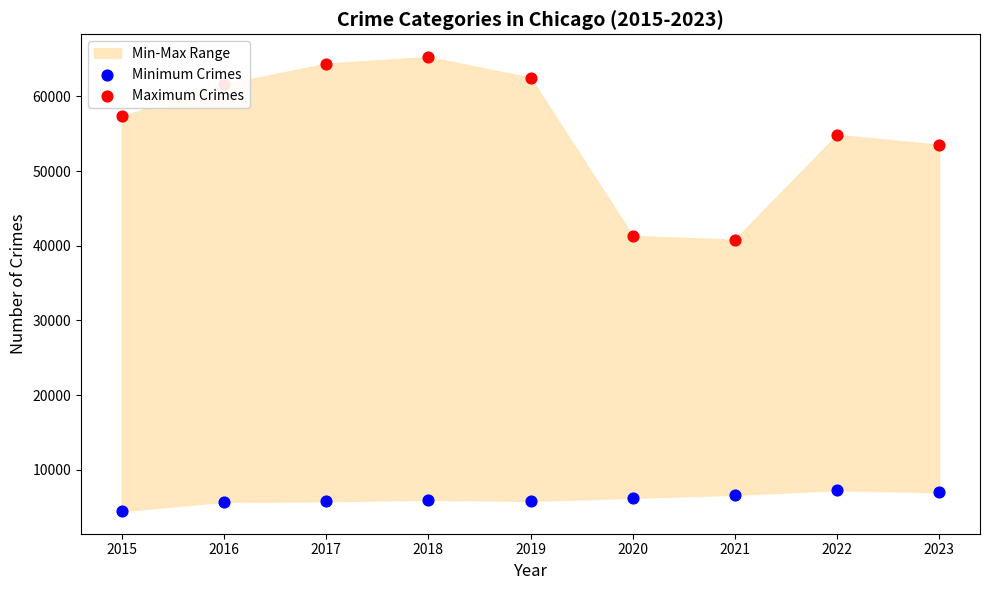

Which series has the largest Y range (max minus min)?

Maximum Crimes